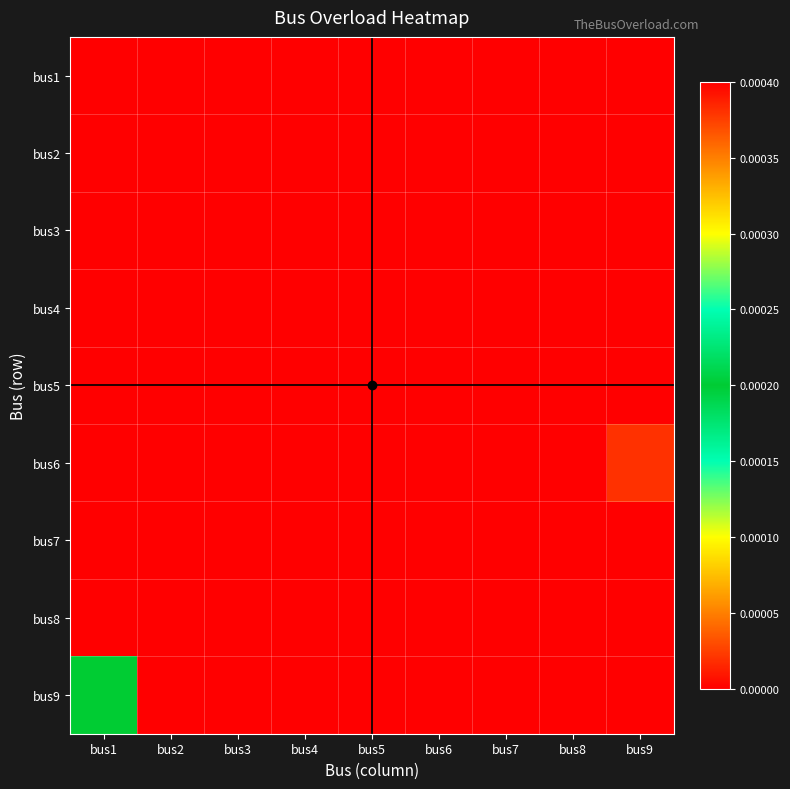

At which category is the sum across all series the highest?

bus1